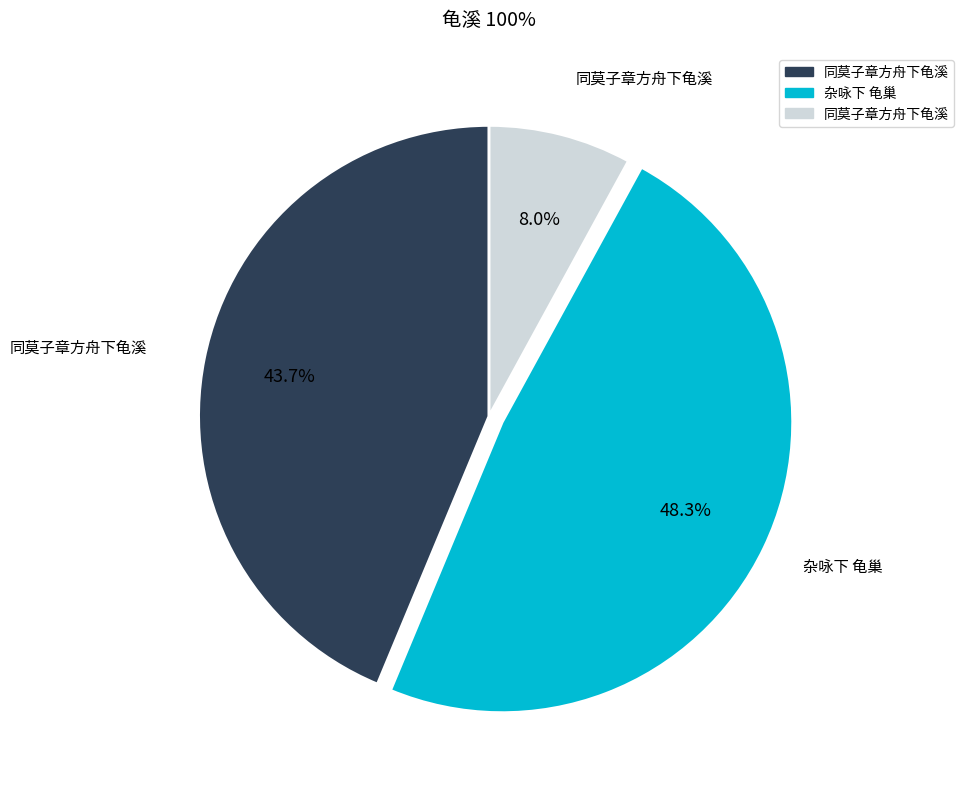

Does any single category account for the majority?

No